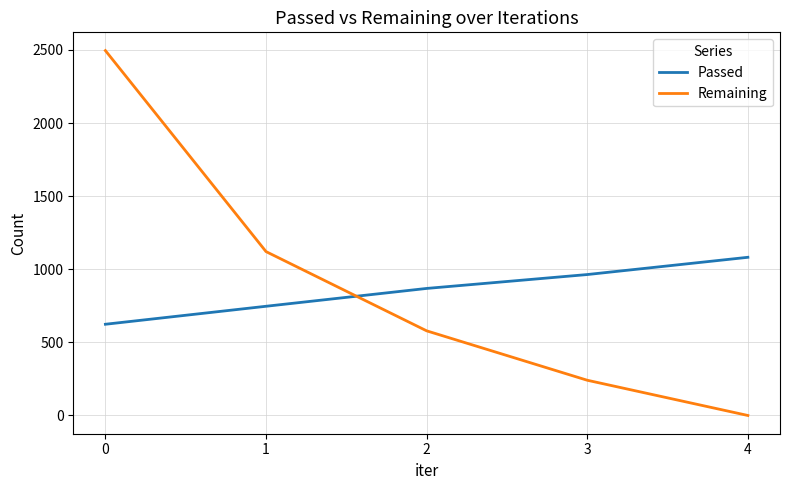

Read the Passed value at 2.

869